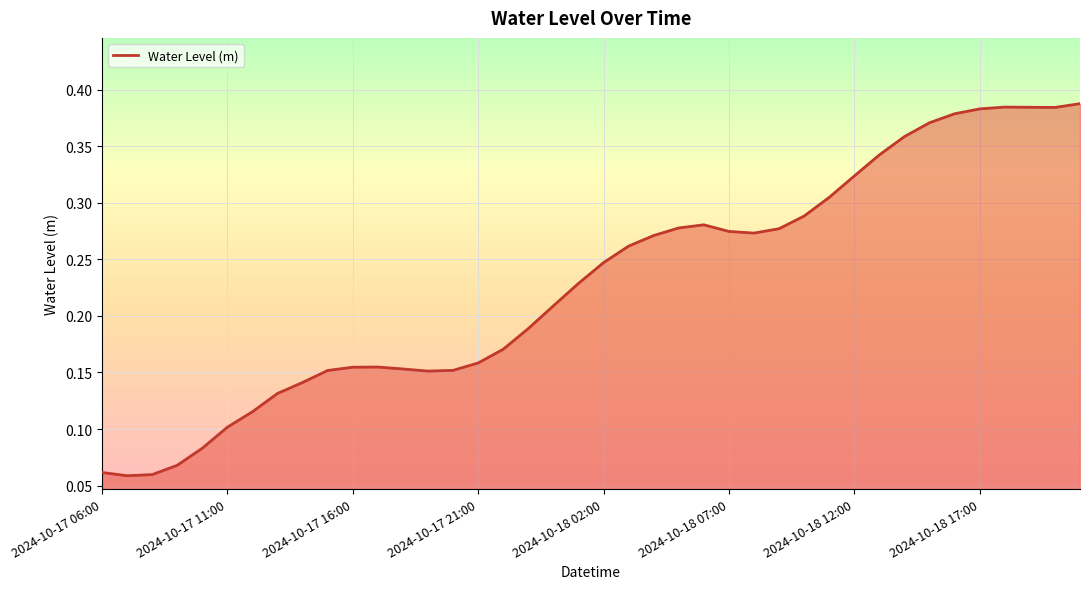

How many lines are shown in the chart?

1